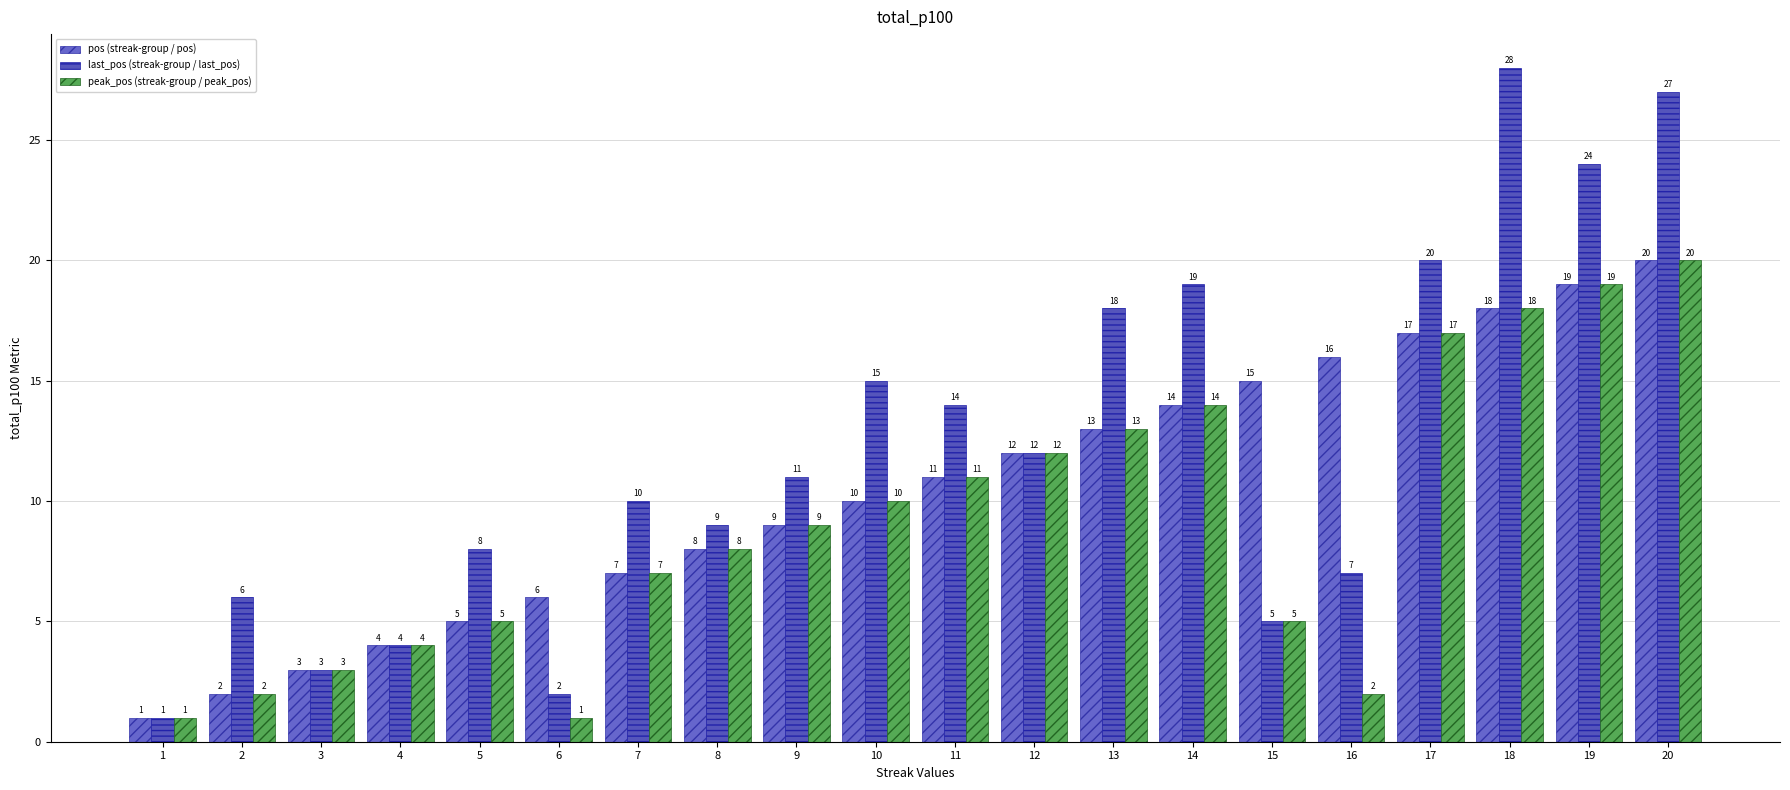

What are all the series names shown in the legend?

pos (streak-group / pos), last_pos (streak-group / last_pos), peak_pos (streak-group / peak_pos)